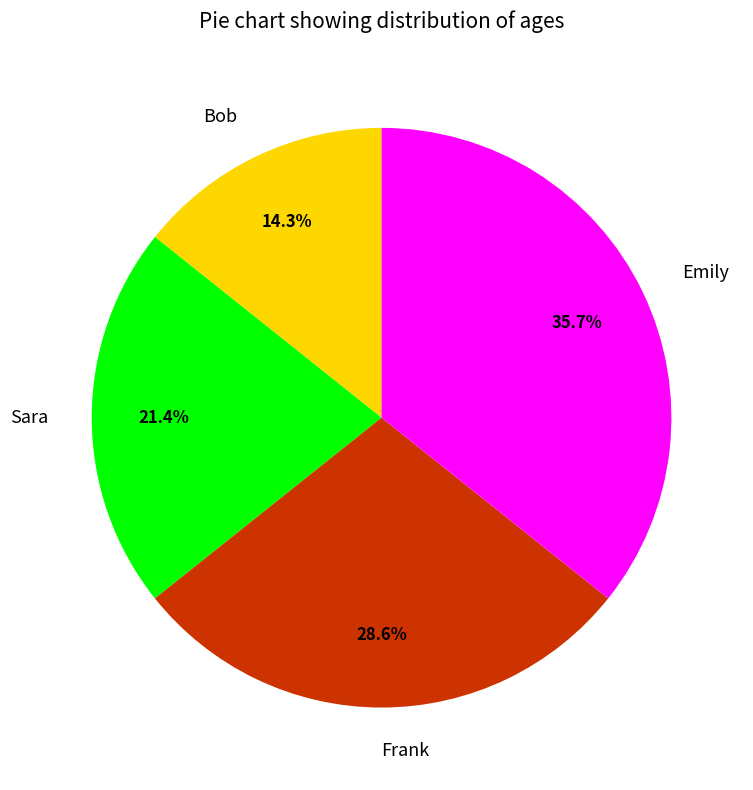

Combined, do Frank and Bob account for over 50%?

No